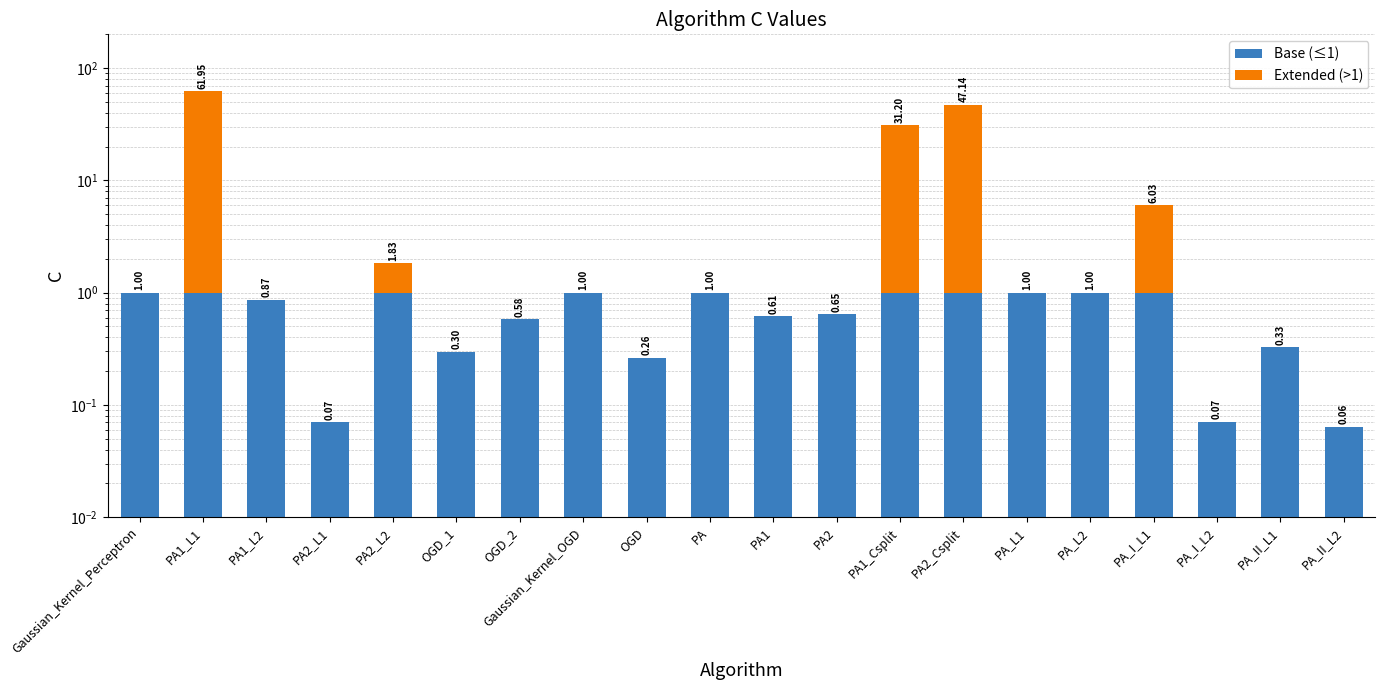

The Extended (>1) series shows 25.4 at Gaussian_Kernel_Perceptron. True or false?

False